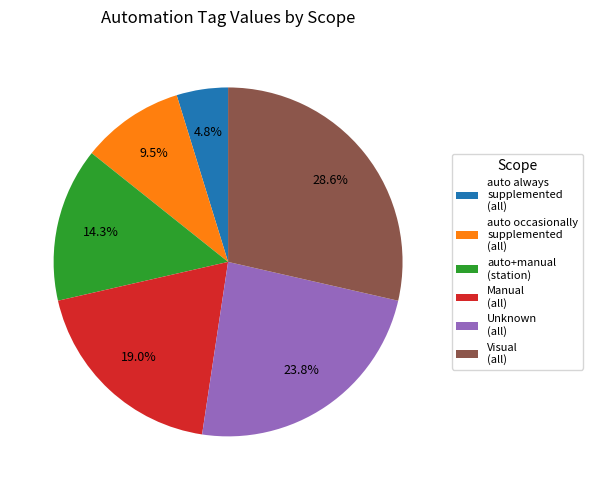

How many slices are in this pie chart?

6